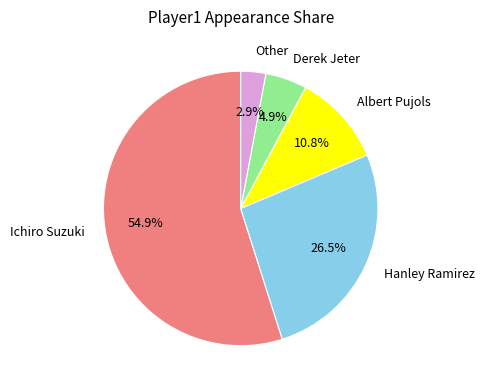

What percentage is NOT represented by Ichiro Suzuki?

45.1%